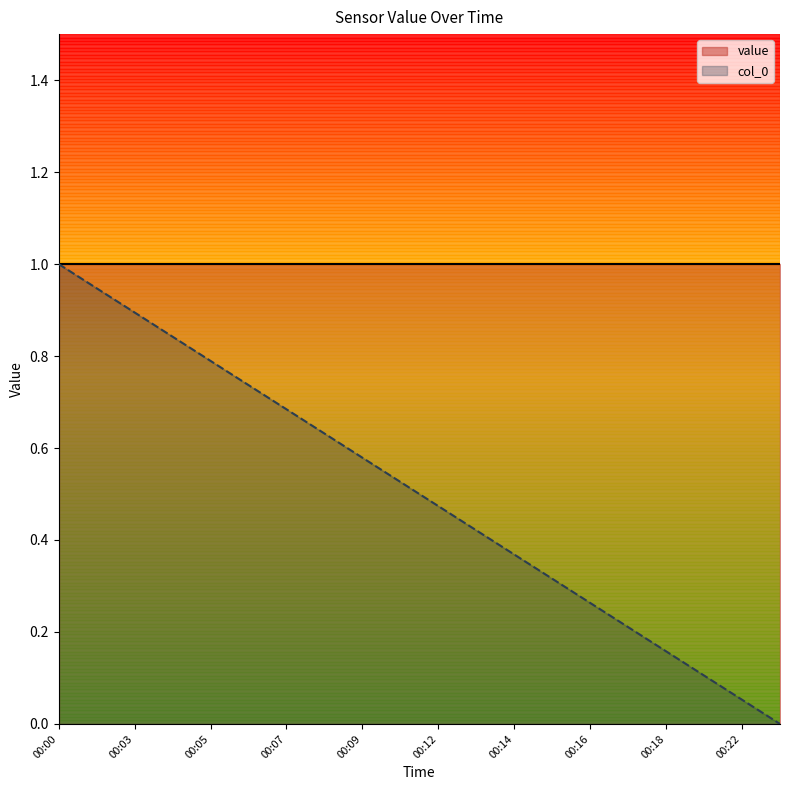

What is the sum of all values?

10.0